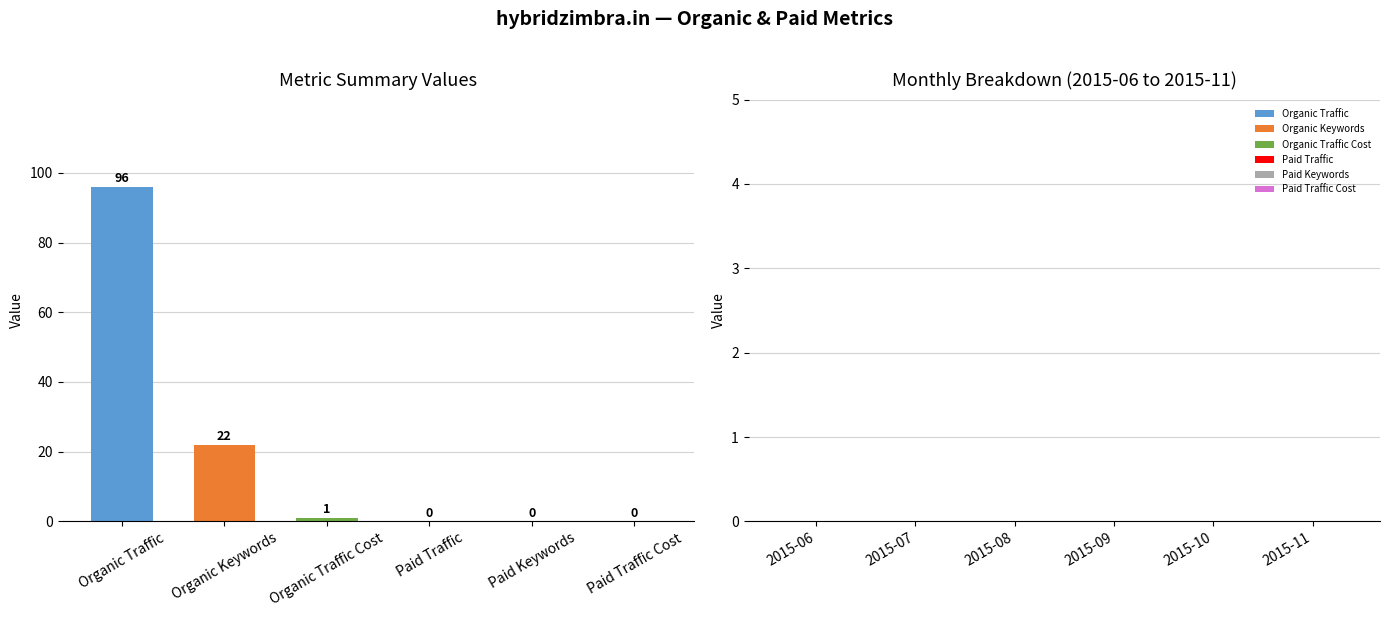

How many categories are shown in the chart?

6